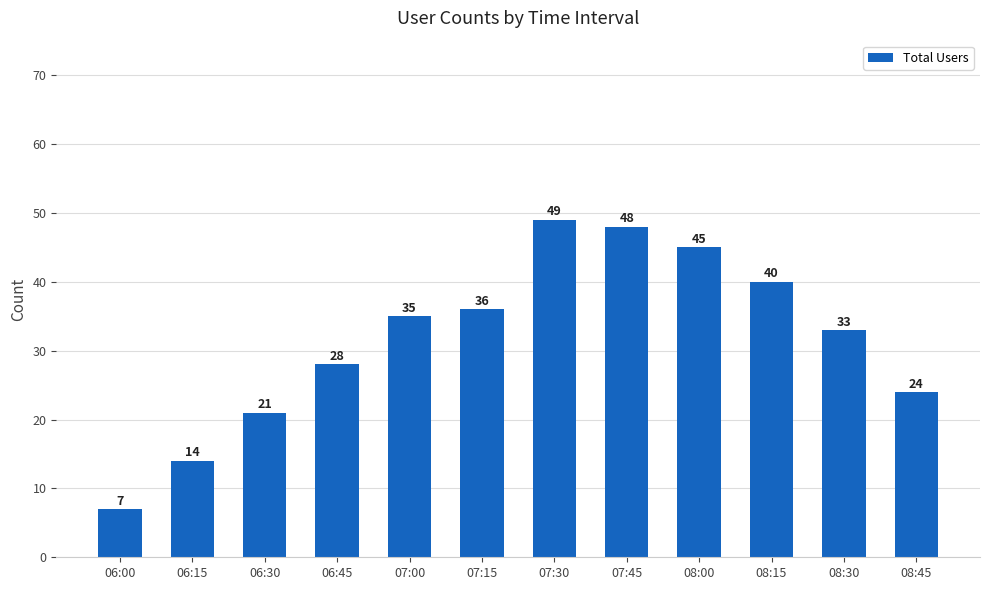

Does the chart contain stacked bars?

No